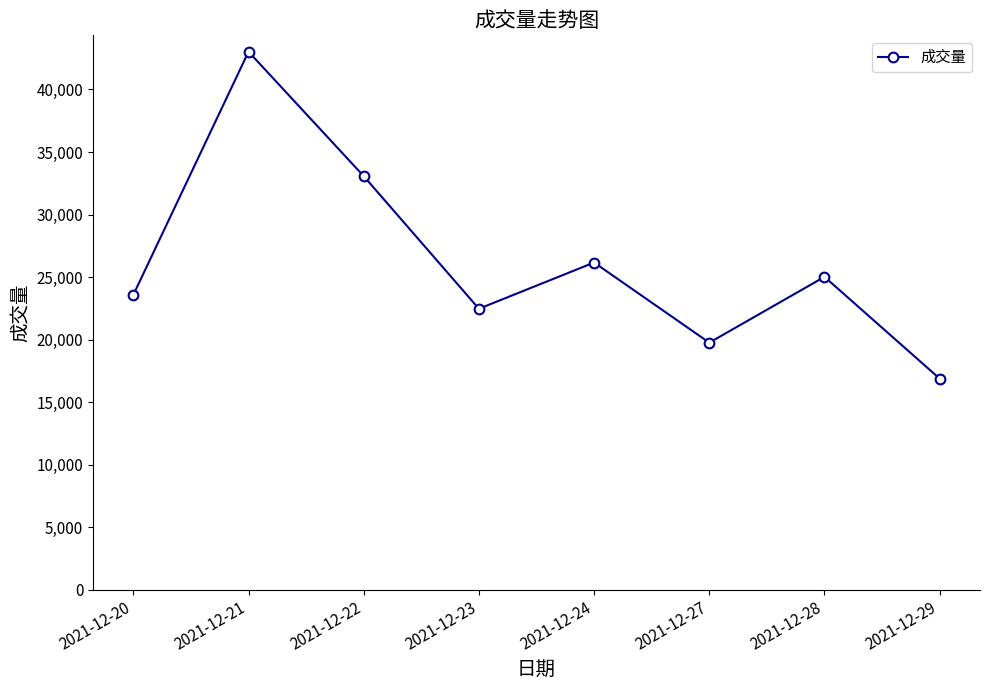

List the labels in order of value, largest first.

2021-12-21, 2021-12-22, 2021-12-24, 2021-12-28, 2021-12-20, 2021-12-23, 2021-12-27, 2021-12-29